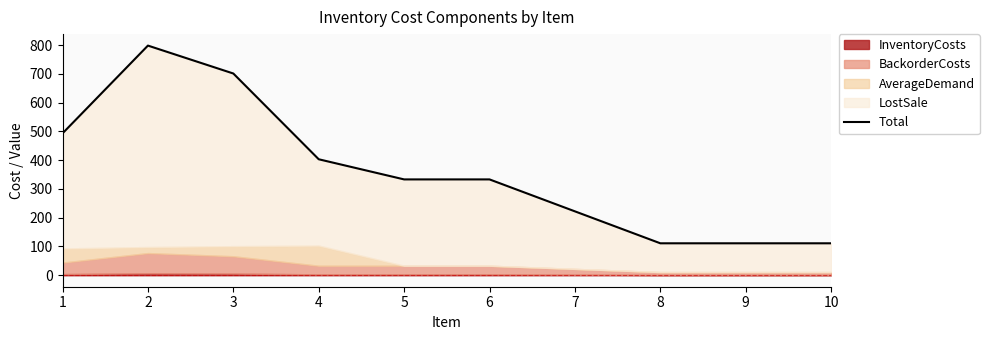

Where is the data nearest to the value 454?

1